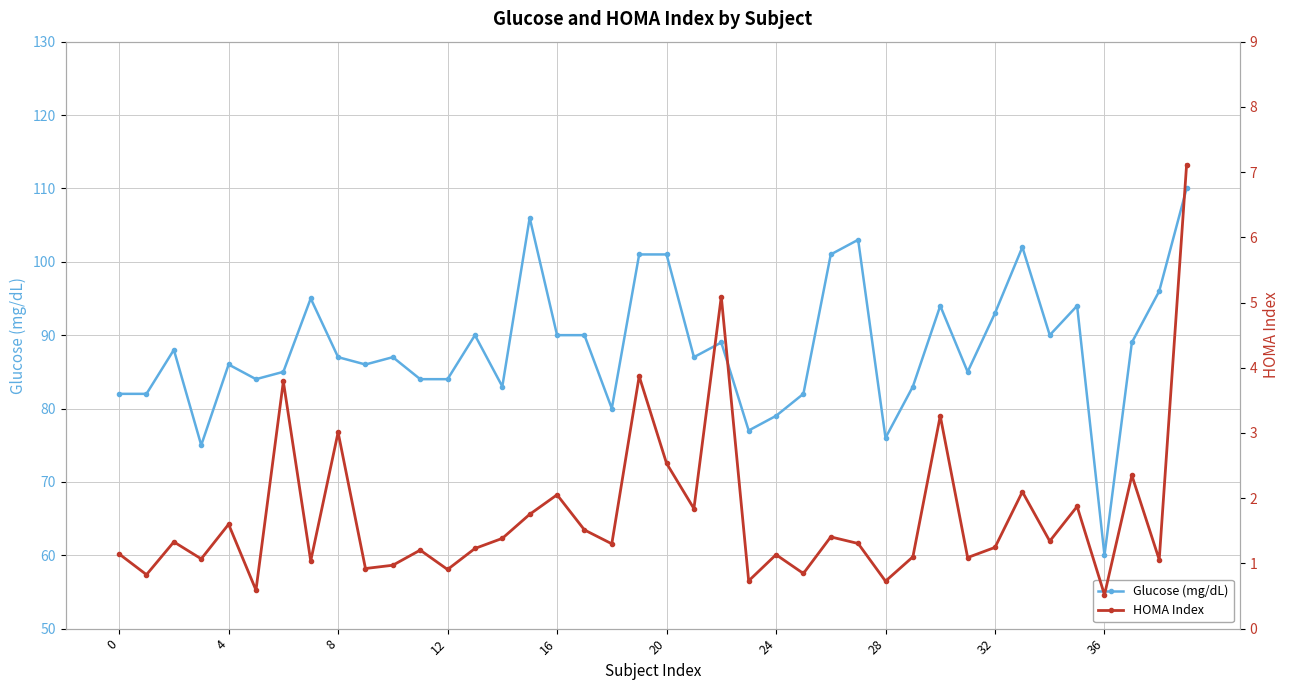

True or false: HOMA Index and Glucose (mg/dL) intersect in this chart.

False